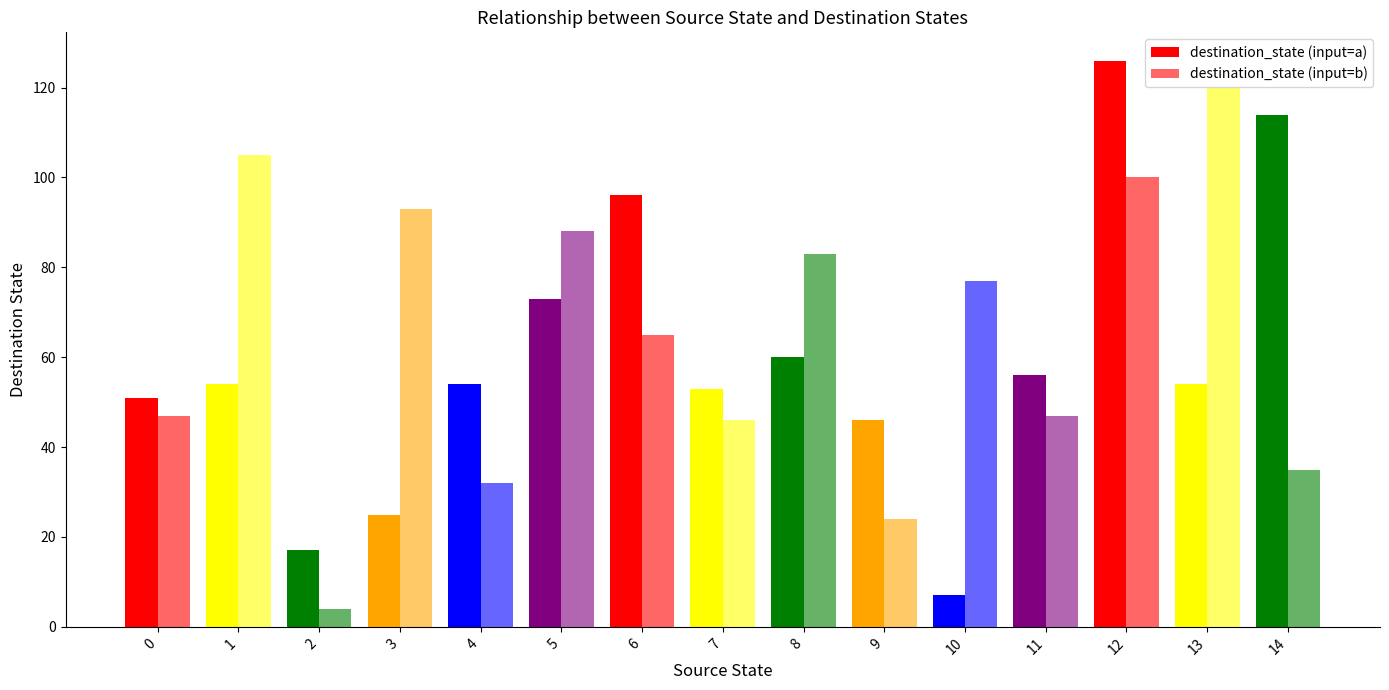

Count the number of categories in the chart.

15